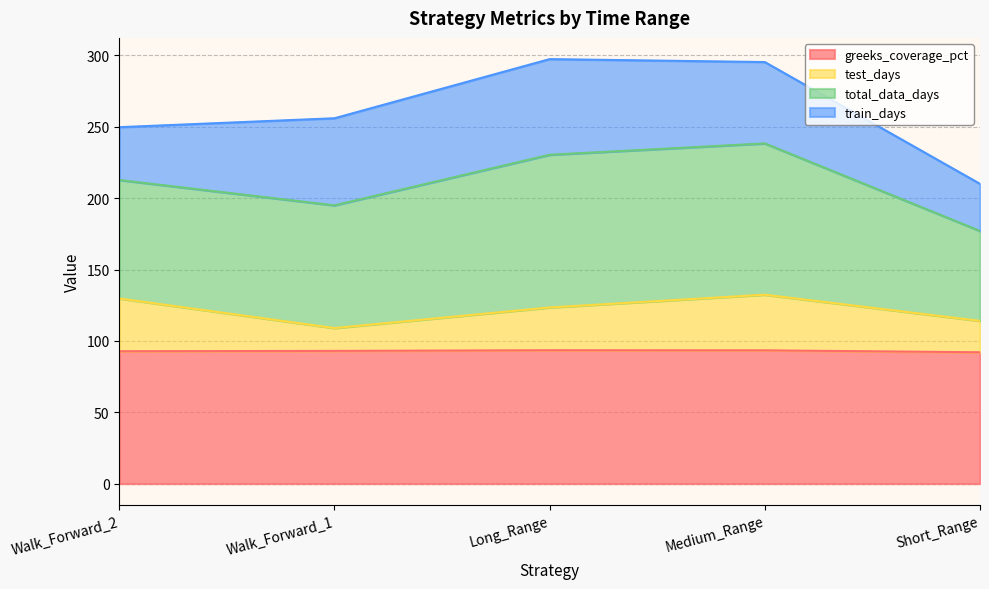

True or false: greeks_coverage_pct has more than 2 points higher than both neighbors.

False